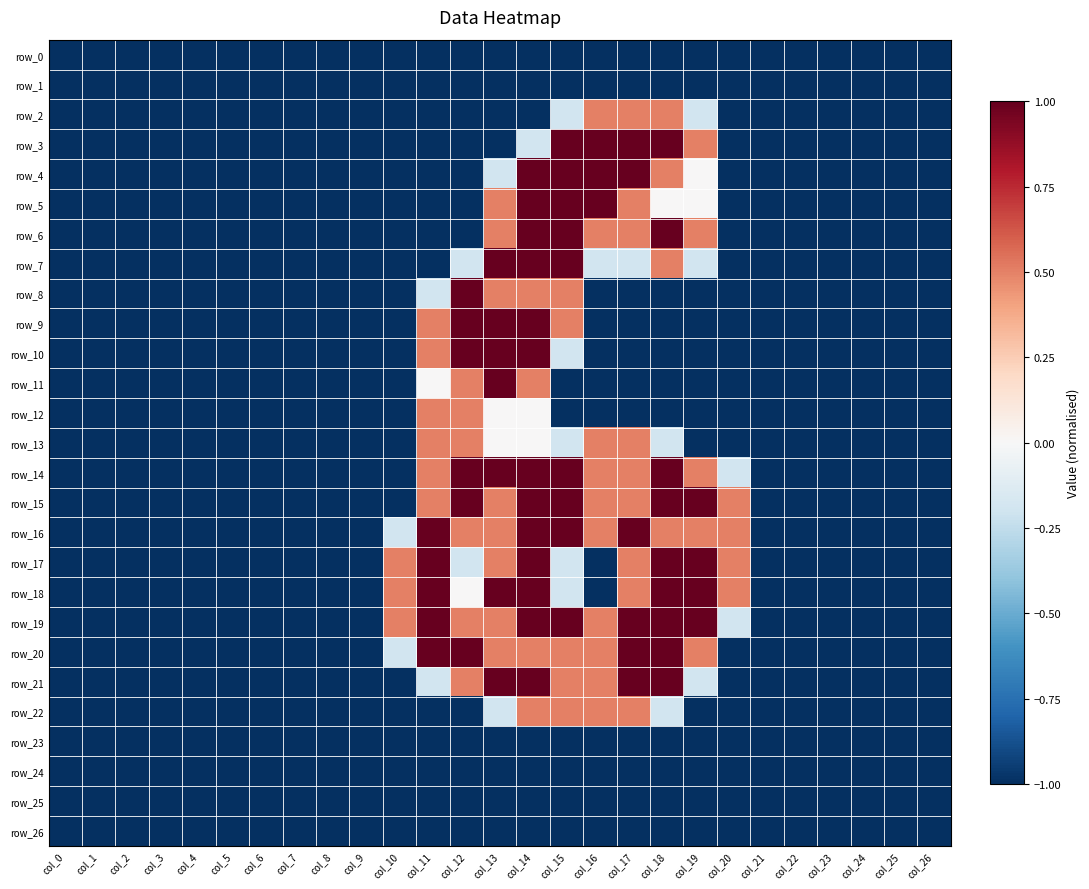

At which label is row_3 closest to 0?

col_14